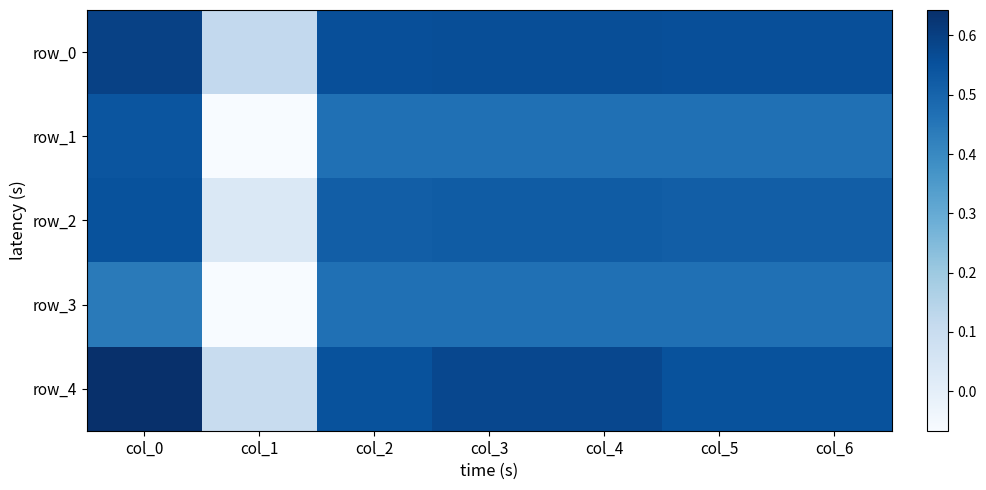

Which has a higher value, col_0 or col_2?

col_0